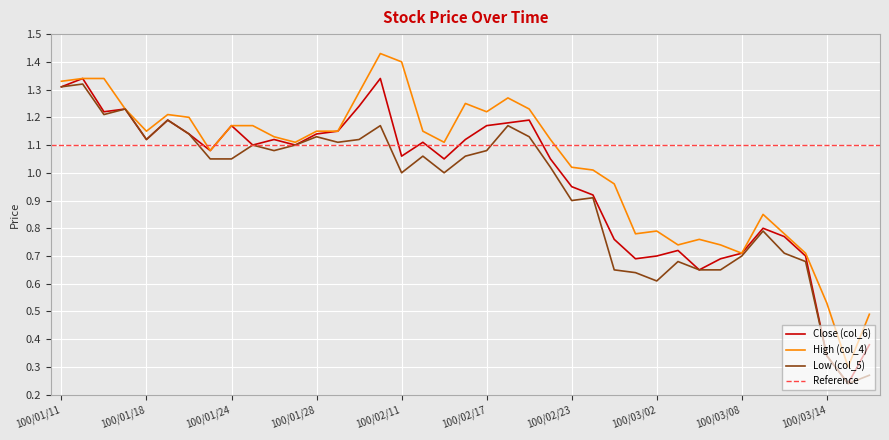

Reading left to right, list all the values displayed in this chart.

Close (col_6): 100/01/11=1.3	100/01/12=1.3	100/01/13=1.2	100/01/14=1.2	100/01/18=1.1	100/01/19=1.2	100/01/20=1.1	100/01/21=1.1	100/01/24=1.2	100/01/25=1.1	100/01/26=1.1	100/01/27=1.1	100/01/28=1.1	100/02/08=1.1	100/02/09=1.2	100/02/10=1.3	100/02/11=1.1	100/02/14=1.1	100/02/15=1.1	100/02/16=1.1	100/02/17=1.2	100/02/18=1.2	100/02/21=1.2	100/02/22=1.1	100/02/23=0.9	100/02/24=0.9	100/02/25=0.8	100/03/01=0.7	100/03/02=0.7	100/03/03=0.7	100/03/04=0.7	100/03/07=0.7	100/03/08=0.7	100/03/09=0.8	100/03/10=0.8	100/03/11=0.7	100/03/14=0.3	100/03/15=0.2	100/03/16=0.4
High (col_4): 100/01/11=1.3	100/01/12=1.3	100/01/13=1.3	100/01/14=1.2	100/01/18=1.1	100/01/19=1.2	100/01/20=1.2	100/01/21=1.1	100/01/24=1.2	100/01/25=1.2	100/01/26=1.1	100/01/27=1.1	100/01/28=1.1	100/02/08=1.1	100/02/09=1.3	100/02/10=1.4	100/02/11=1.4	100/02/14=1.1	100/02/15=1.1	100/02/16=1.2	100/02/17=1.2	100/02/18=1.3	100/02/21=1.2	100/02/22=1.1	100/02/23=1.0	100/02/24=1.0	100/02/25=1.0	100/03/01=0.8	100/03/02=0.8	100/03/03=0.7	100/03/04=0.8	100/03/07=0.7	100/03/08=0.7	100/03/09=0.8	100/03/10=0.8	100/03/11=0.7	100/03/14=0.5	100/03/15=0.3	100/03/16=0.5
Low (col_5): 100/01/11=1.3	100/01/12=1.3	100/01/13=1.2	100/01/14=1.2	100/01/18=1.1	100/01/19=1.2	100/01/20=1.1	100/01/21=1.1	100/01/24=1.1	100/01/25=1.1	100/01/26=1.1	100/01/27=1.1	100/01/28=1.1	100/02/08=1.1	100/02/09=1.1	100/02/10=1.2	100/02/11=1.0	100/02/14=1.1	100/02/15=1.0	100/02/16=1.1	100/02/17=1.1	100/02/18=1.2	100/02/21=1.1	100/02/22=1.0	100/02/23=0.9	100/02/24=0.9	100/02/25=0.7	100/03/01=0.6	100/03/02=0.6	100/03/03=0.7	100/03/04=0.7	100/03/07=0.7	100/03/08=0.7	100/03/09=0.8	100/03/10=0.7	100/03/11=0.7	100/03/14=0.3	100/03/15=0.2	100/03/16=0.3